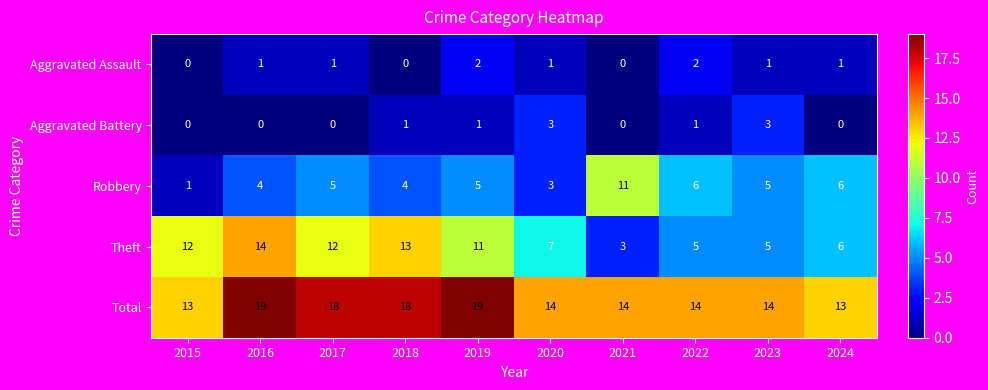

What is the spread (max minus min) of values at 2021?

14